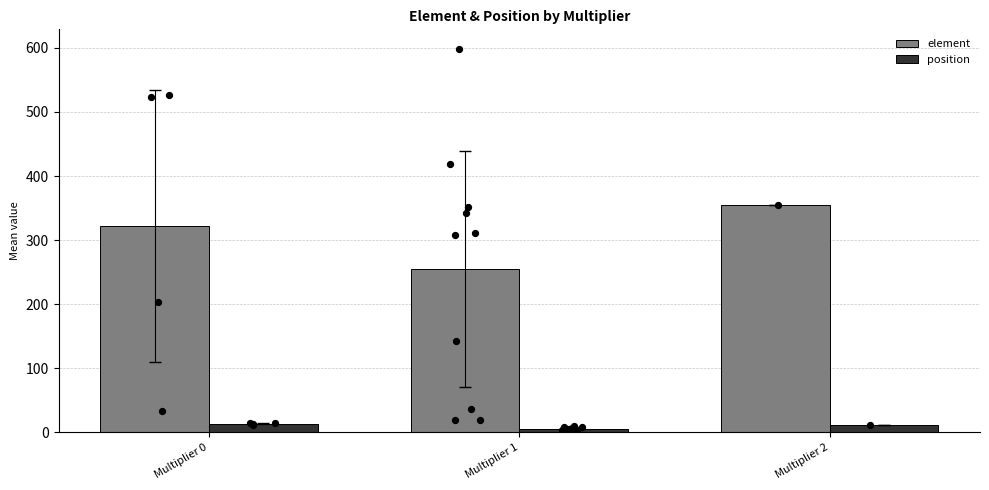

Is the value of element at Multiplier 2 greater than the value of position at Multiplier 1?

Yes